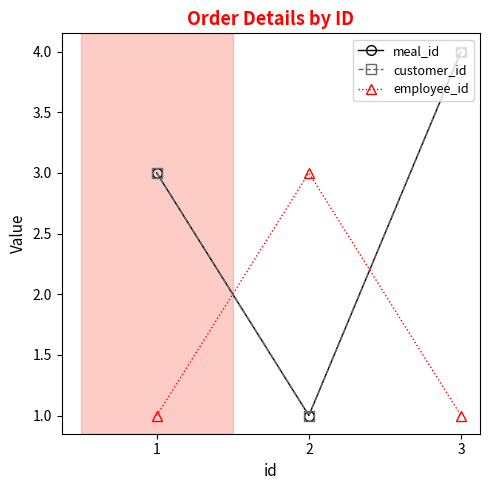

What is the average value of the employee_id series?

2